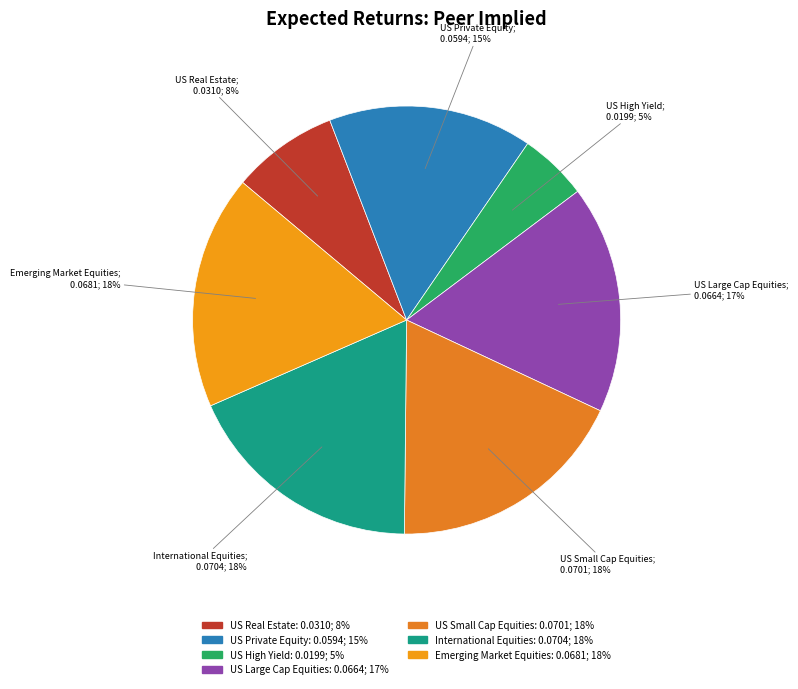

What percentage is the US High Yield slice, to the nearest percent?

5%